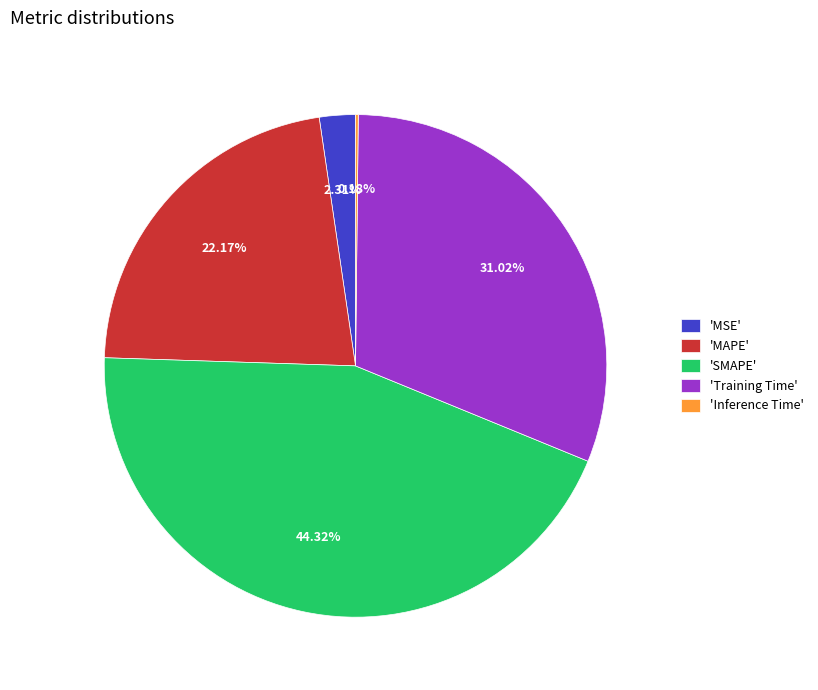

Which category has the biggest portion of the pie?

'SMAPE'